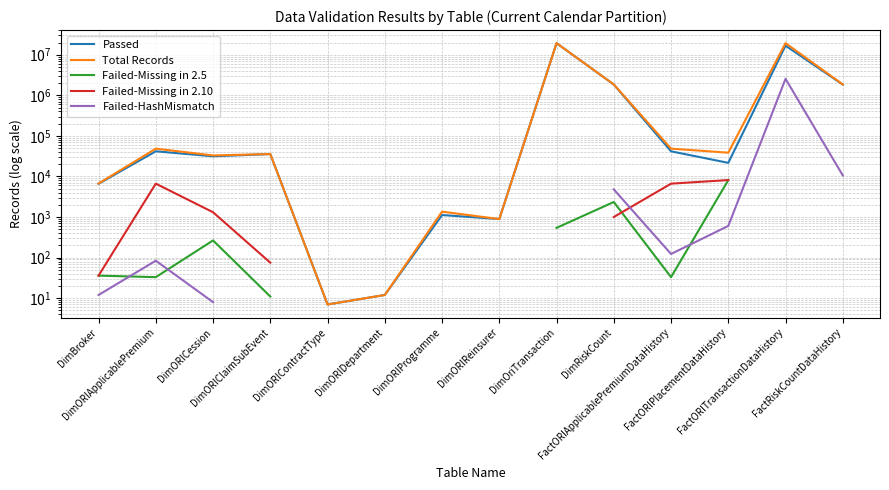

At which category does Failed-HashMismatch reach its first local valley?

FactORIApplicablePremiumDataHistory